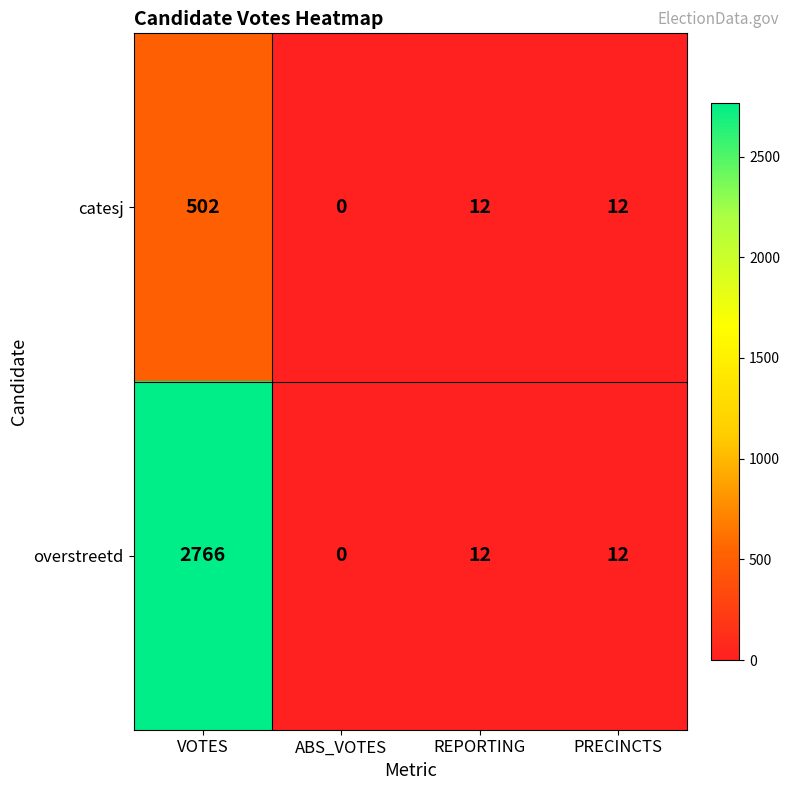

Which category has the lowest value across all series?

ABS_VOTES